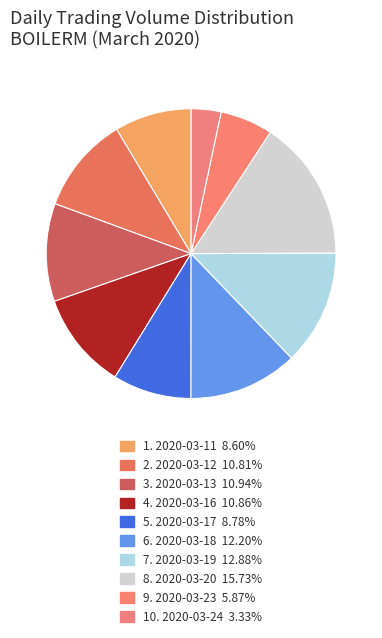

How many slices are in this pie chart?

10